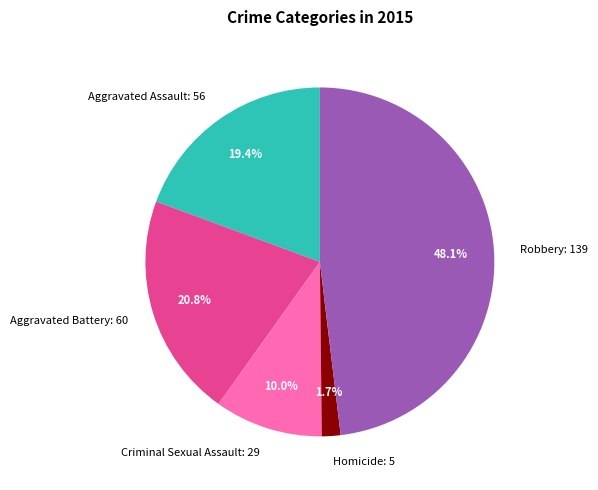

True or false: Criminal Sexual Assault accounts for 1% of the total.

False